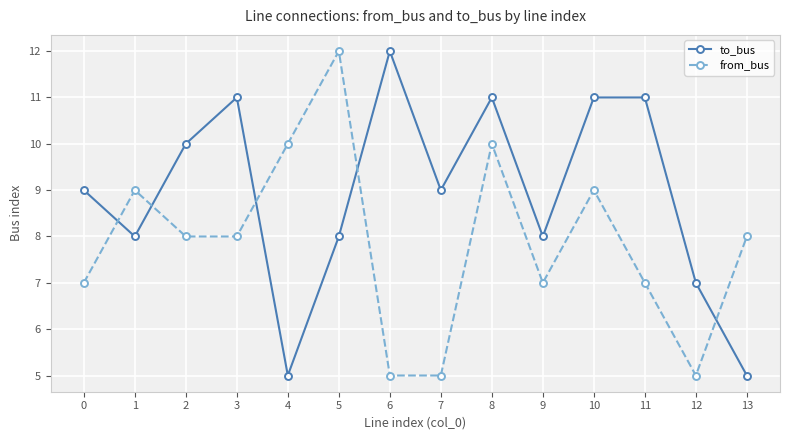

True or false: from_bus has a value of 8 at 3.

True